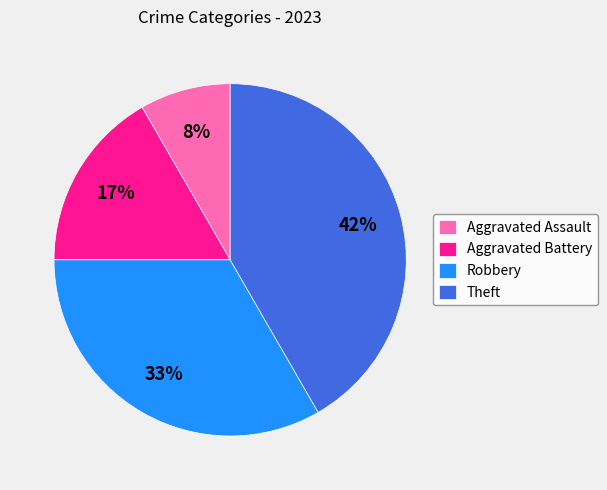

Which category has the biggest portion of the pie?

Theft